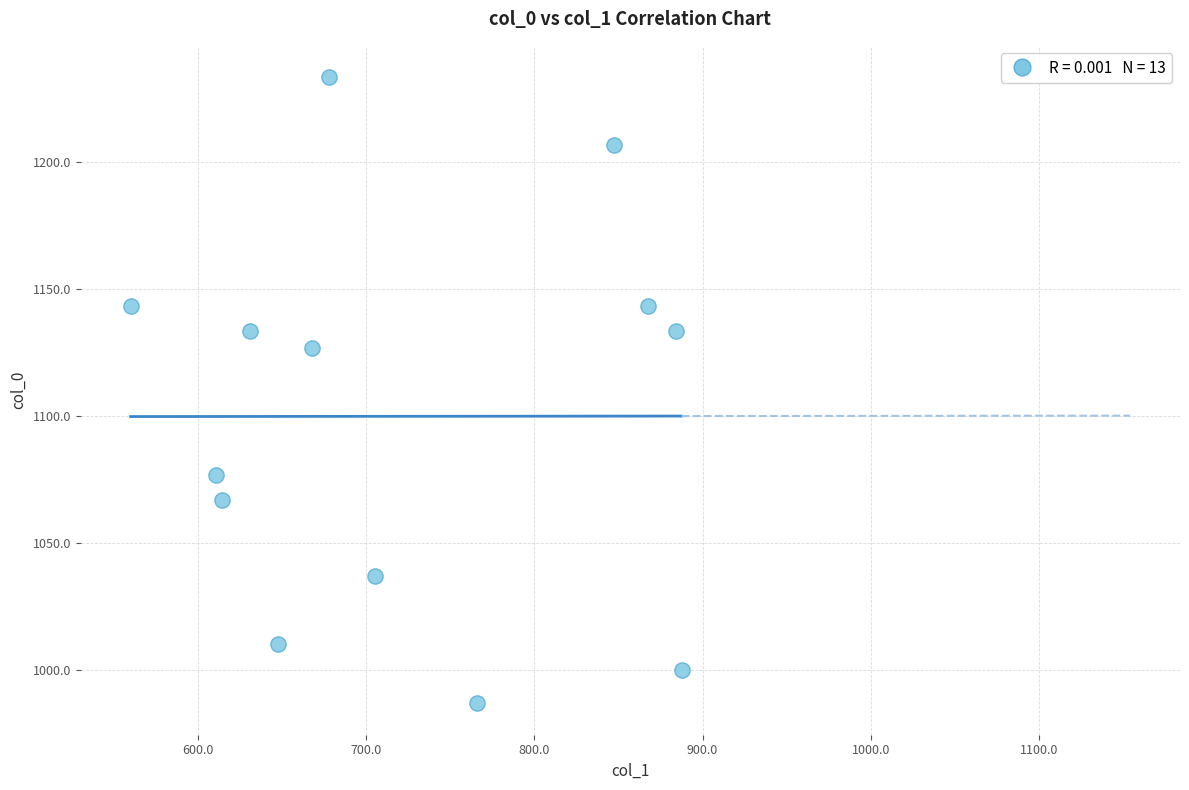

What is the range of Y values (max minus min)?

246.7